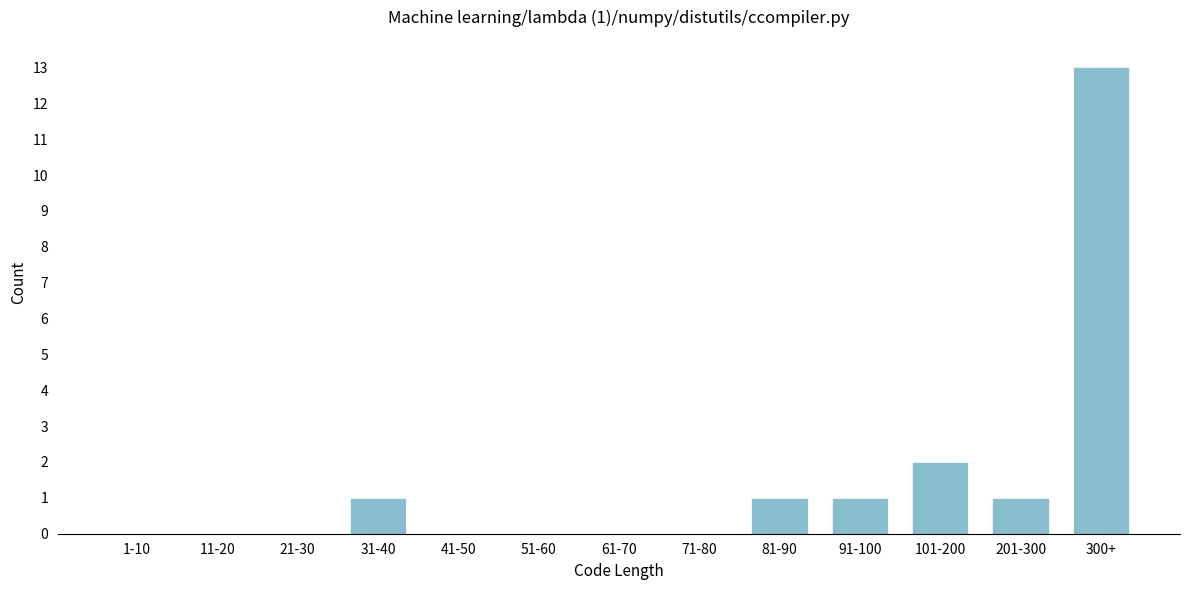

Between 101-200 and 201-300, which is larger?

101-200